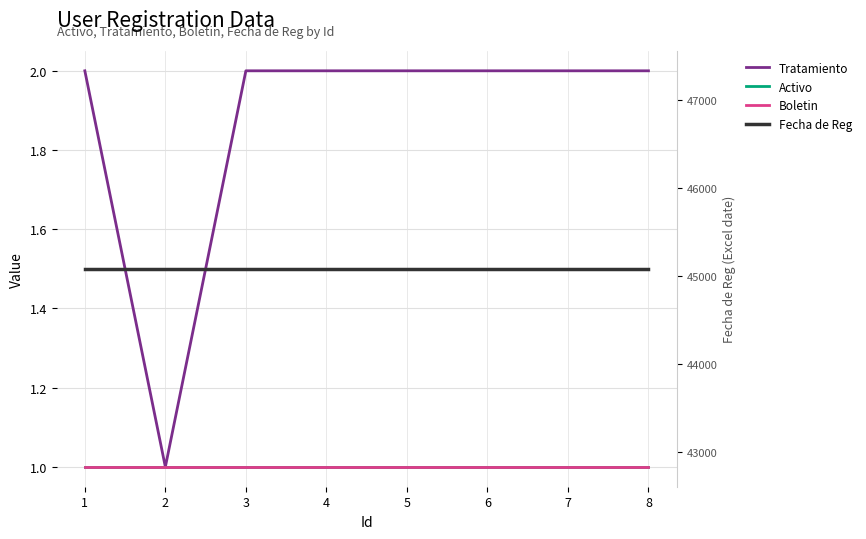

Where is Boletin nearest to the value 1?

1